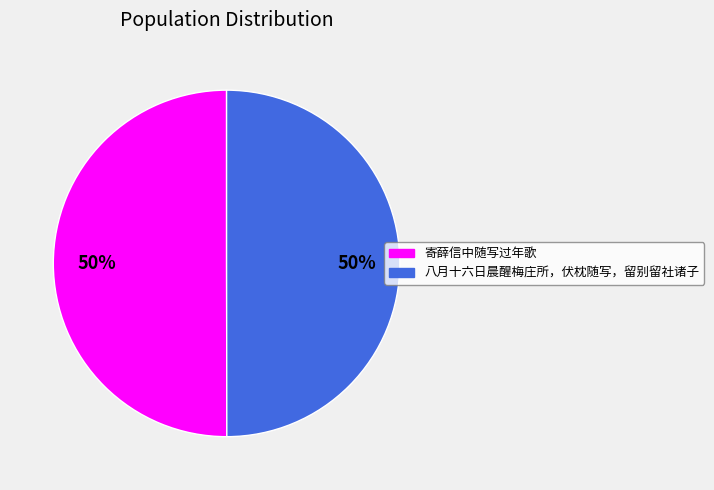

Combined, do 寄薛信中随写过年歌 and 八月十六日晨醒梅庄所，伏枕随写，留别留社诸子 account for over 50%?

Yes